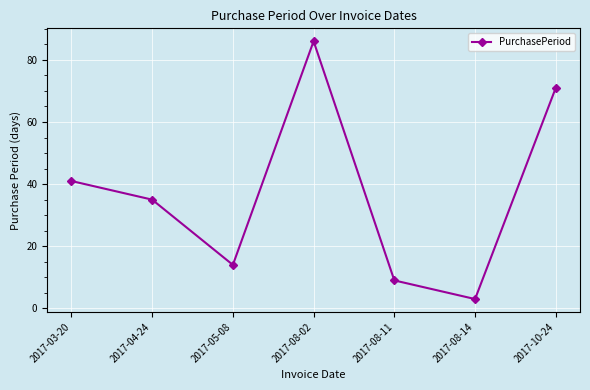

Rank the categories by value from lowest to highest.

2017-08-14, 2017-08-11, 2017-05-08, 2017-04-24, 2017-03-20, 2017-10-24, 2017-08-02